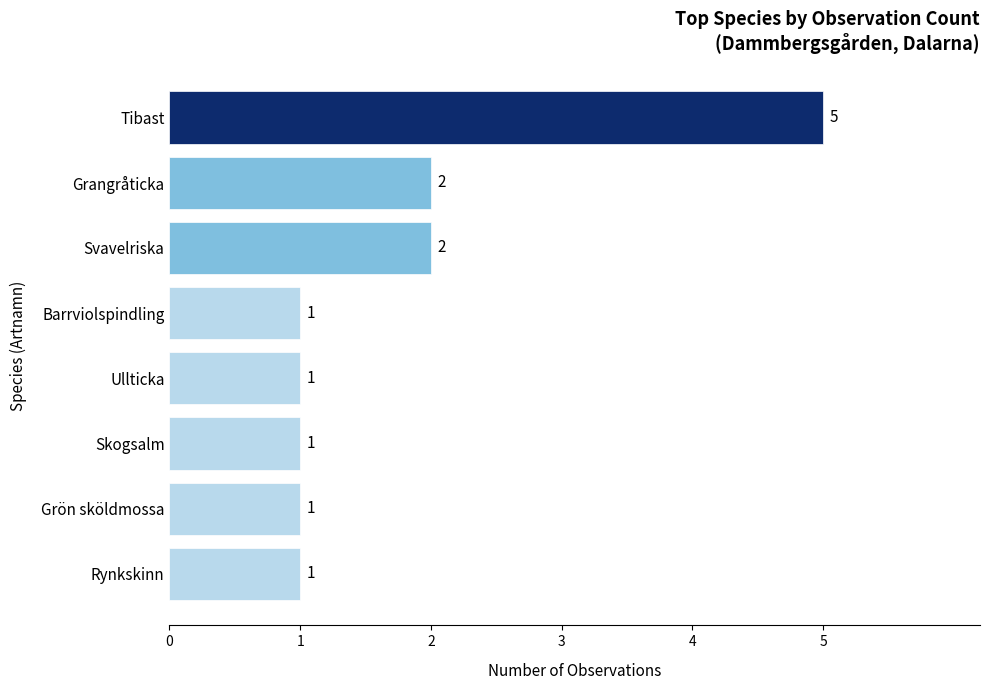

What position from the top is Grön sköldmossa?

7